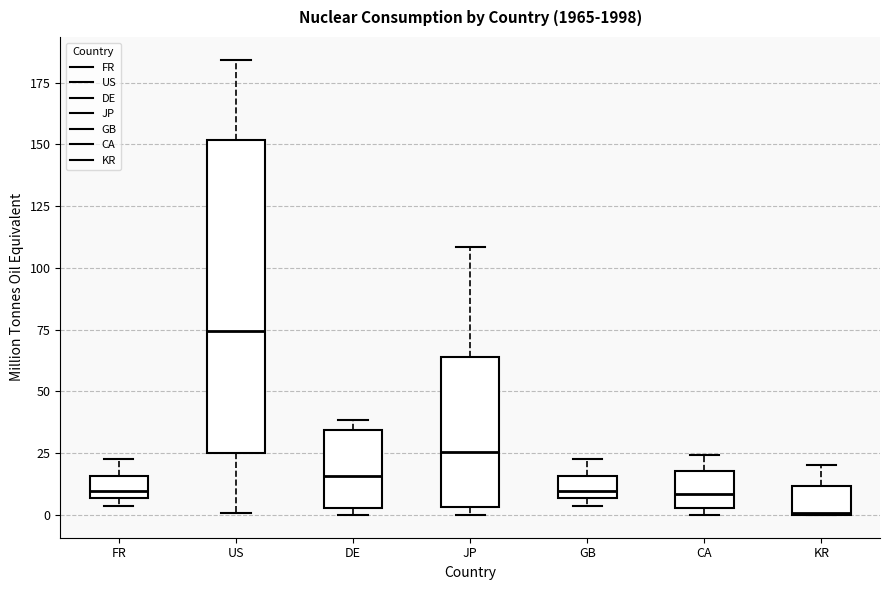

Reading left to right, transcribe this box plot: for each box, give where its median line is, the range the box spans, and where its two whiskers end, as read against the y-axis. The values are not printed on the chart, so give them approximately, as read against the axis.

FR: median 10, box 5 to 15, whiskers 5 (just below the box's lower edge) to 25
US: median 75, box 25 to 150, whiskers 0 to 185
DE: median 15, box 5 to 35, whiskers 0 to 40
JP: median 25, box 5 to 65, whiskers 0 to 110
GB: median 10, box 5 to 15, whiskers 5 (just below the box's lower edge) to 25
CA: median 10, box 5 to 20, whiskers 0 to 25
KR: median 0, box 0 to 10, whiskers 0 to 20